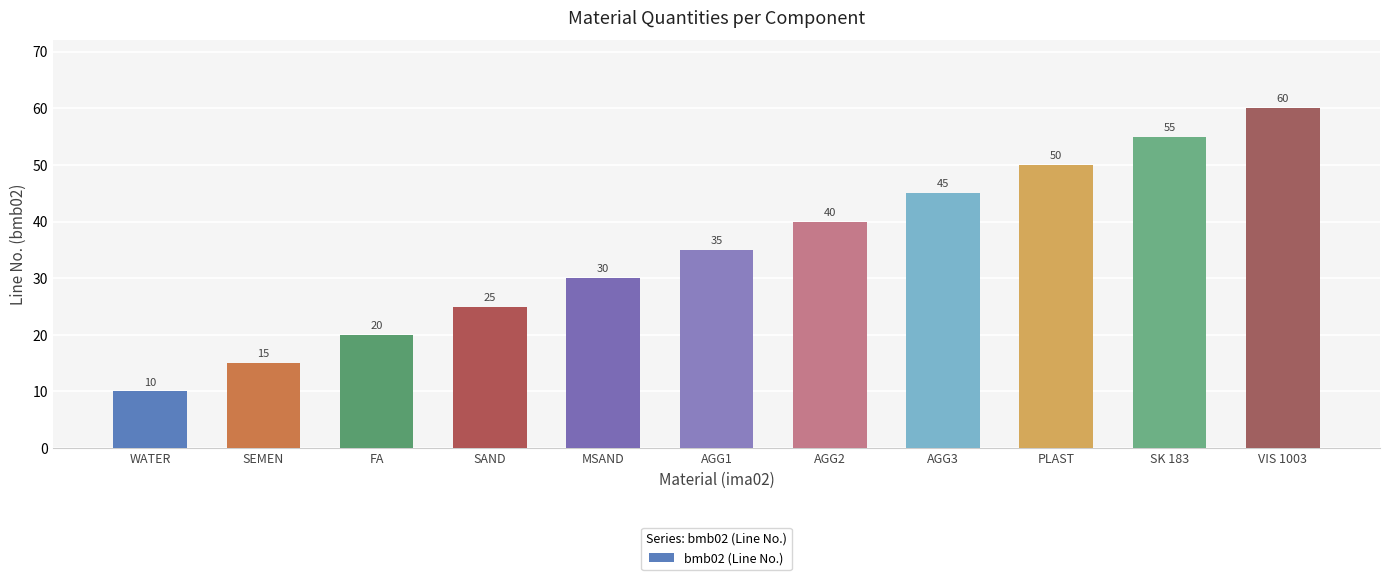

Rank the categories by value from lowest to highest.

WATER, SEMEN, FA, SAND, MSAND, AGG1, AGG2, AGG3, PLAST, SK 183, VIS 1003